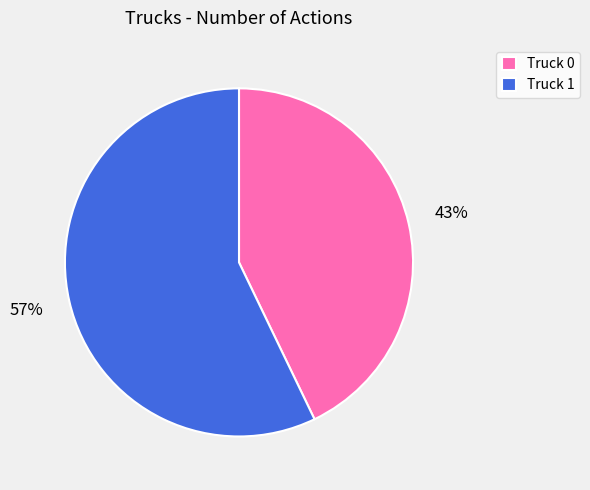

To the nearest percent, what is the combined percentage of Truck 1 and Truck 0?

100%